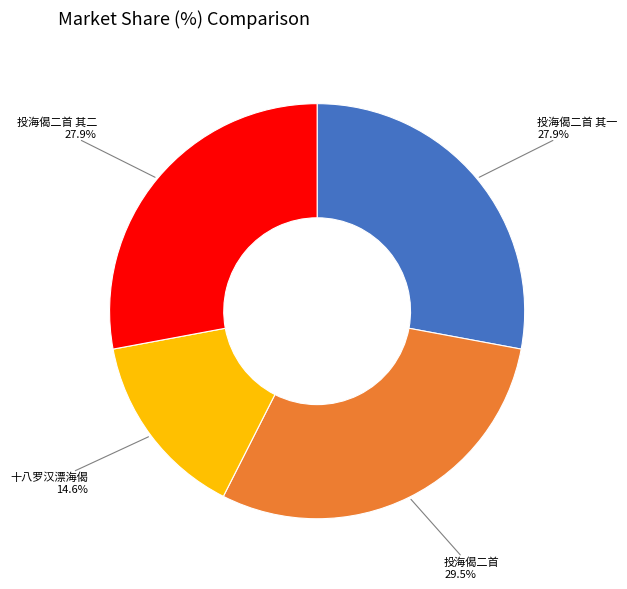

To the nearest percent, what is the difference between the largest and smallest slice percentages?

15%